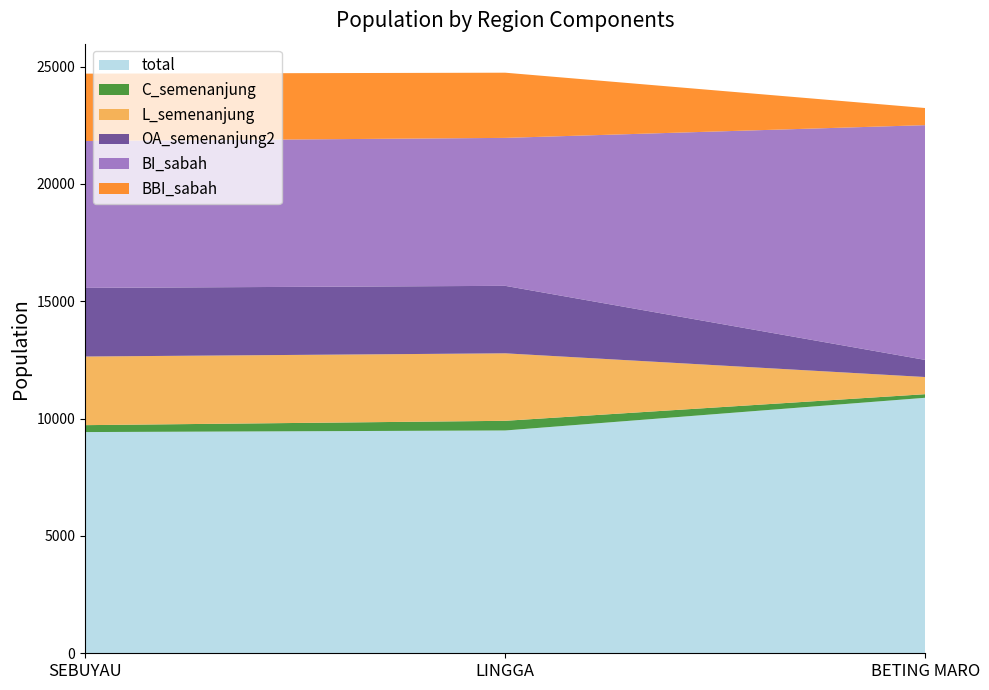

Reading left to right, what are all the values shown in this chart?

total: SEBUYAU=9427	LINGGA=9495	BETING MARO=10889
C_semenanjung: SEBUYAU=295	LINGGA=412	BETING MARO=153
L_semenanjung: SEBUYAU=2925	LINGGA=2876	BETING MARO=730
OA_semenanjung2: SEBUYAU=2924	LINGGA=2876	BETING MARO=729
BI_sabah: SEBUYAU=6259	LINGGA=6305	BETING MARO=10006
BBI_sabah: SEBUYAU=2872	LINGGA=2778	BETING MARO=729